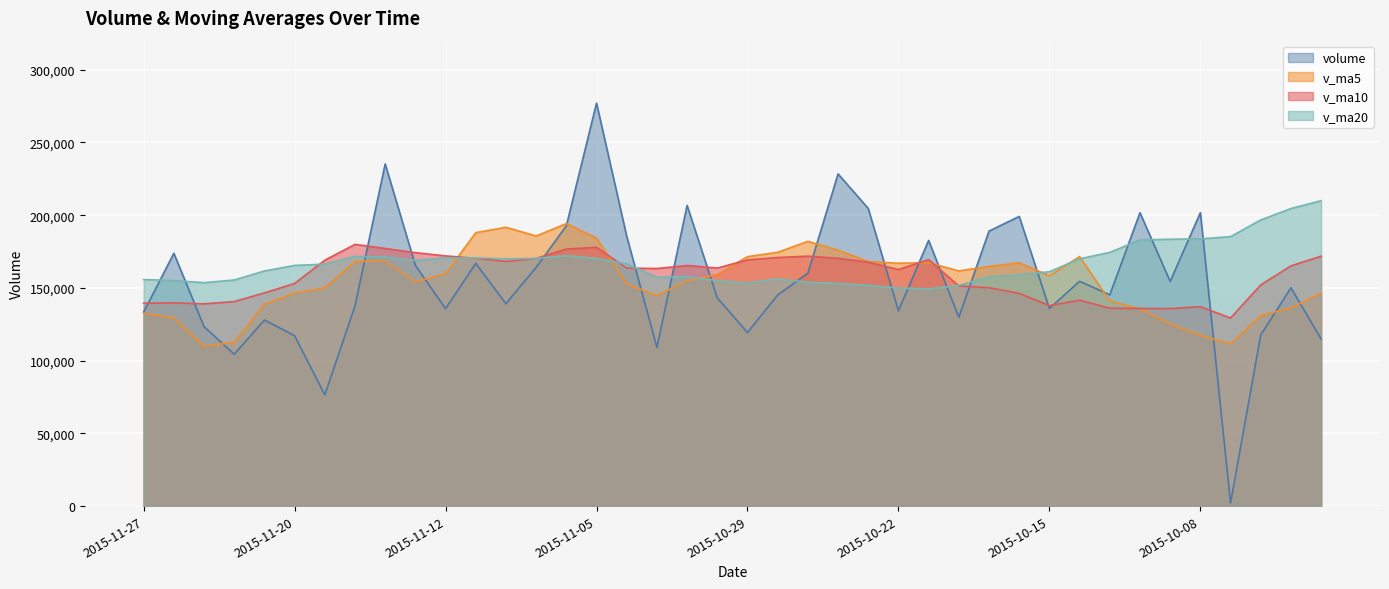

What are all the series names shown in the legend?

volume, v_ma5, v_ma10, v_ma20